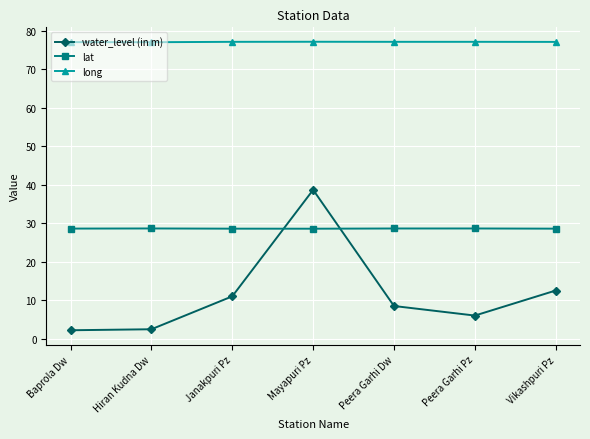

Rank the series by their average value, from lowest to highest.

water_level (in m), lat, long